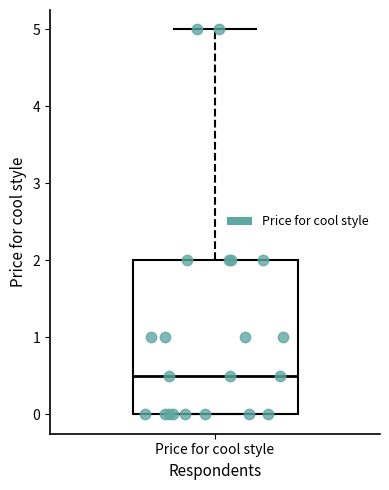

Where does the median line of the box for Price for cool style sit on the y-axis? The values are not printed on the chart, so give them approximately, as read against the axis.

0.5